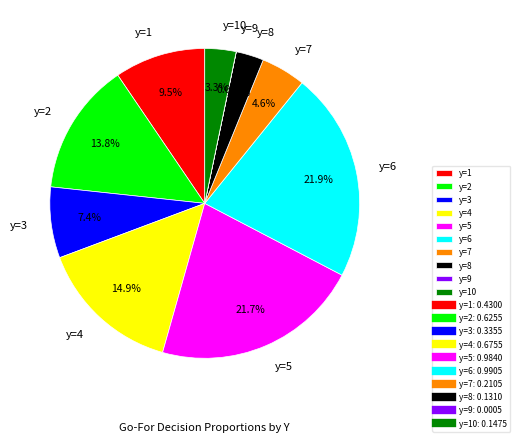

Is the sum of y=1 and y=8 greater than half?

No